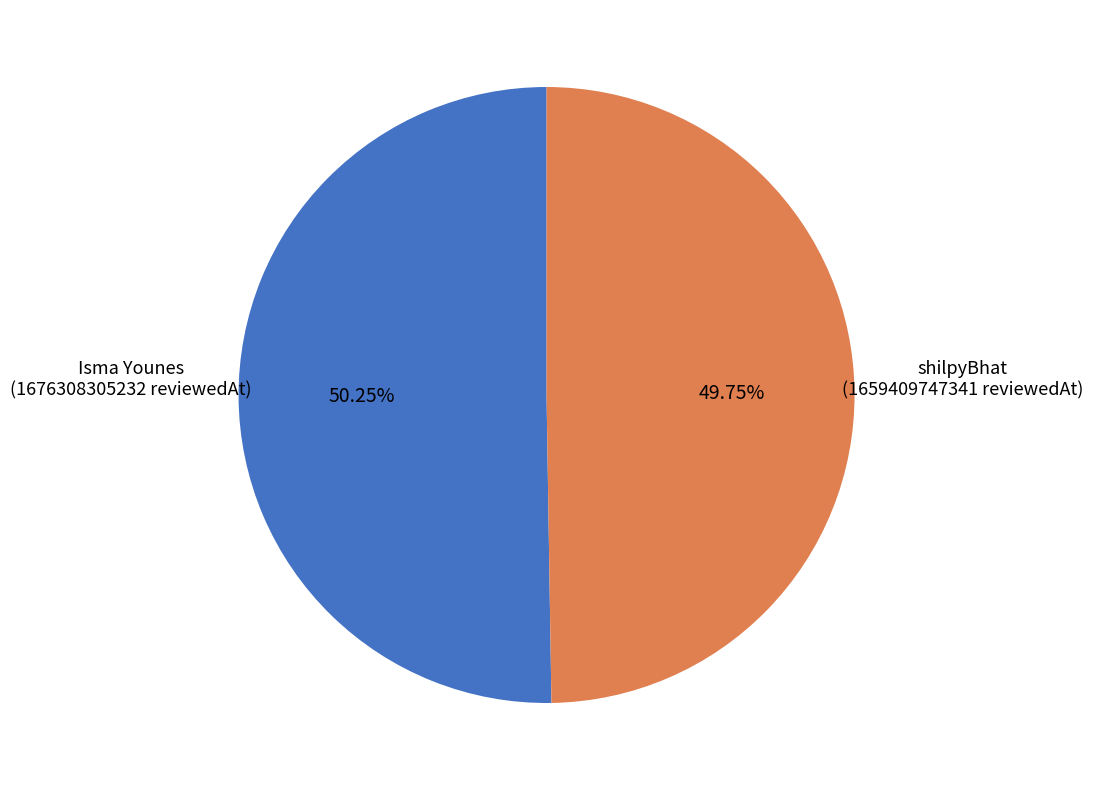

Do shilpyBhat (1659409747341 reviewedAt) and Isma Younes (1676308305232 reviewedAt) together represent more than half of the pie?

Yes